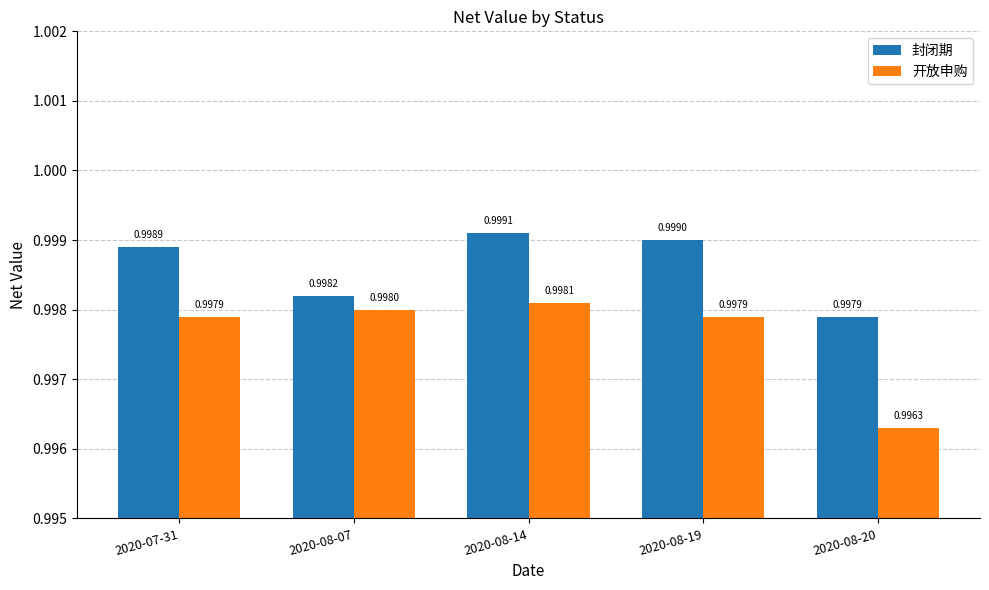

Which series has the largest range (max minus min)?

开放申购